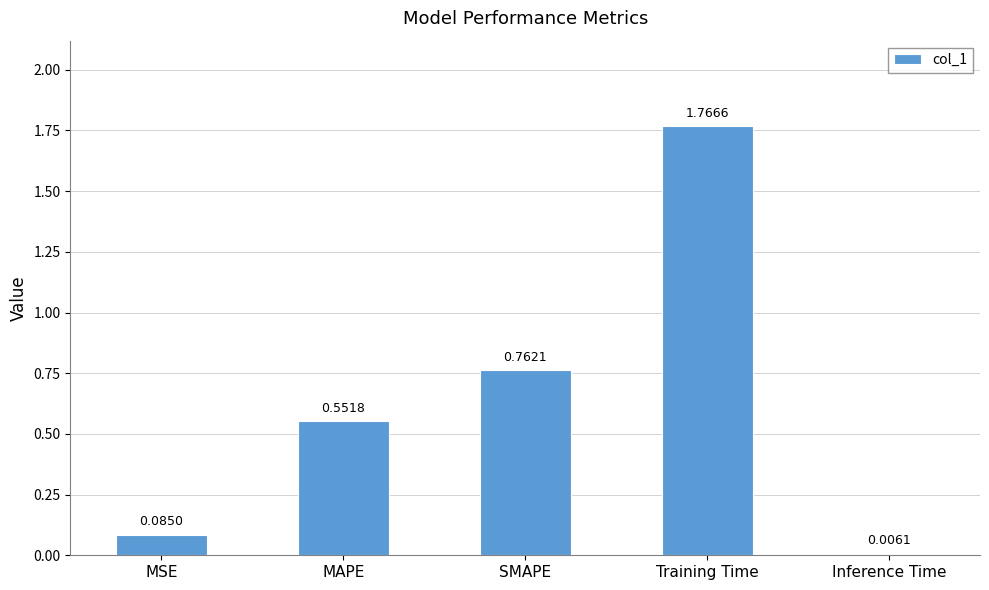

What is the change in value from SMAPE to Inference Time?

-0.8